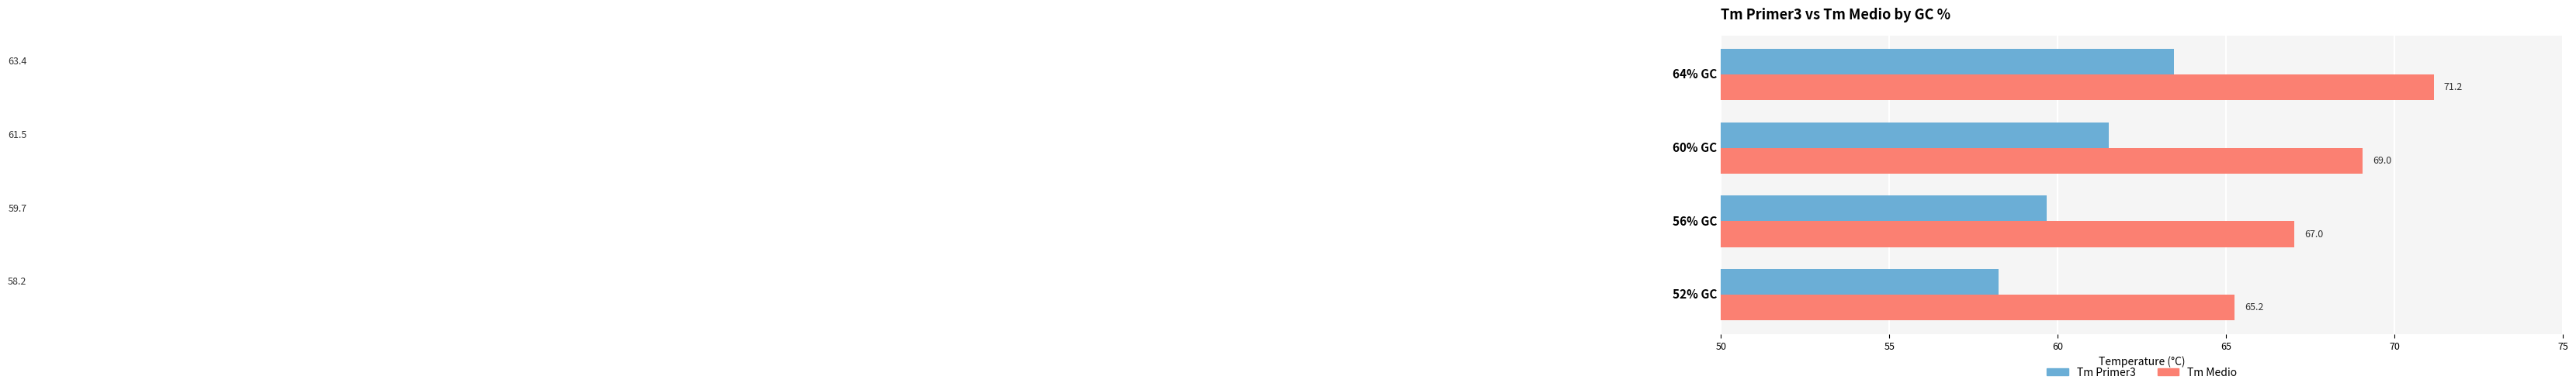

How many values in the Tm Medio series exceed 69?

2